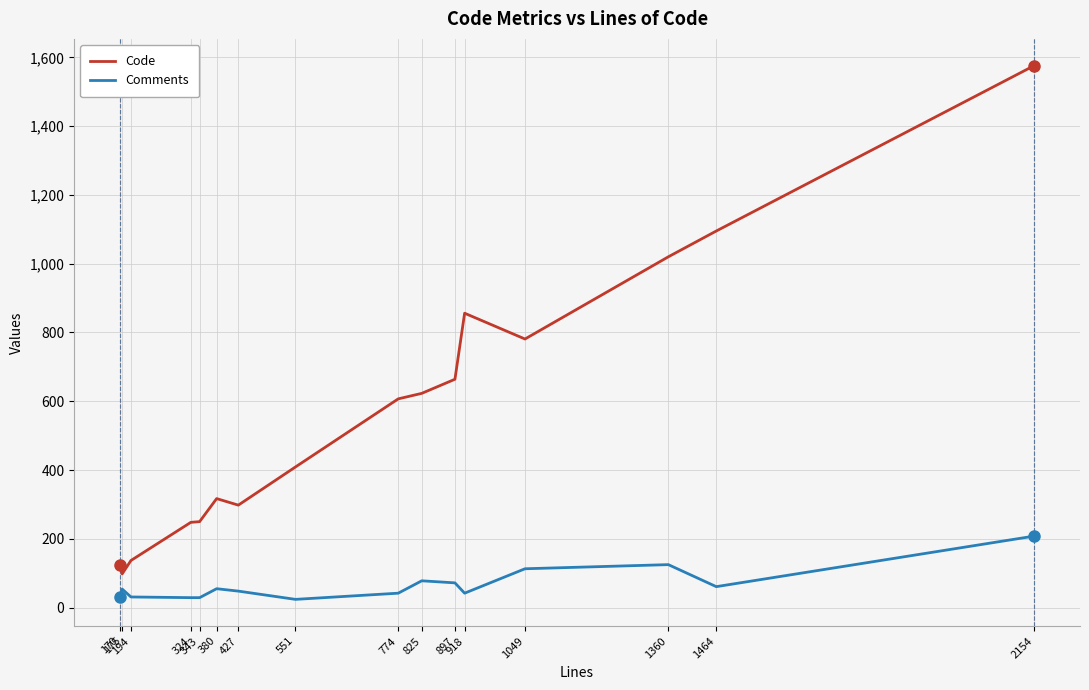

What is the highest value of the Code series?

1576